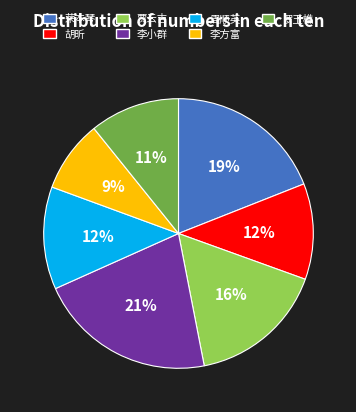

The 贾云吉 slice represents 26% of the pie. True or false?

False